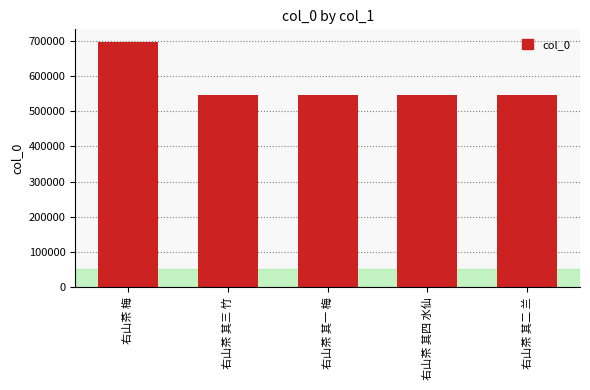

True or false: the data shows 697326 at 右山茶 梅.

True